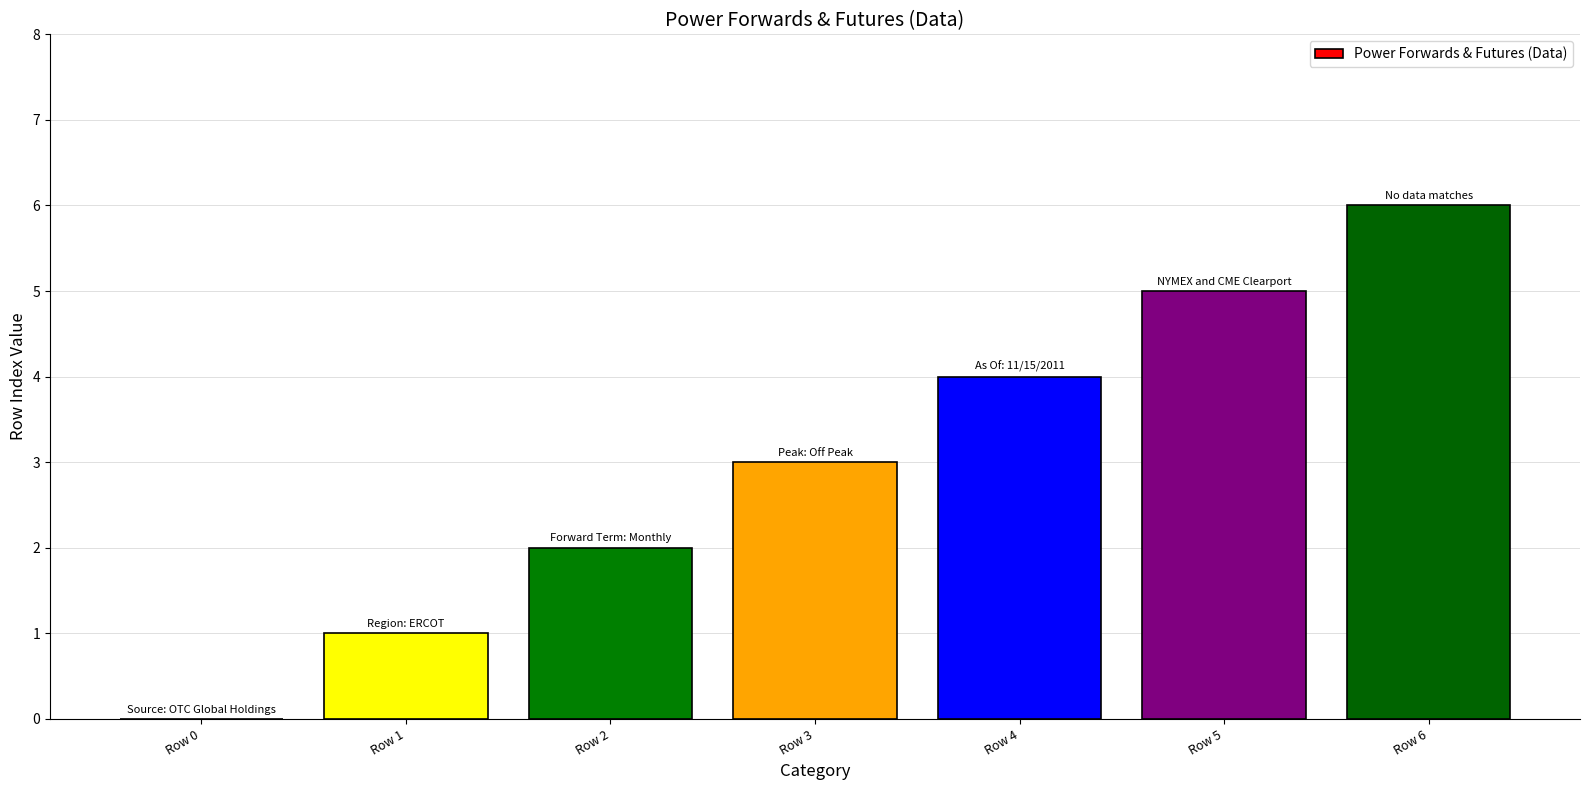

Is it true that the value at Row 5 is 5?

True